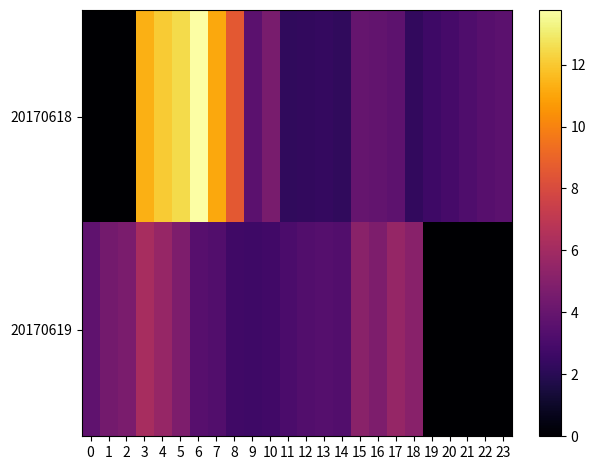

Which has a higher value, 12 or 2?

12